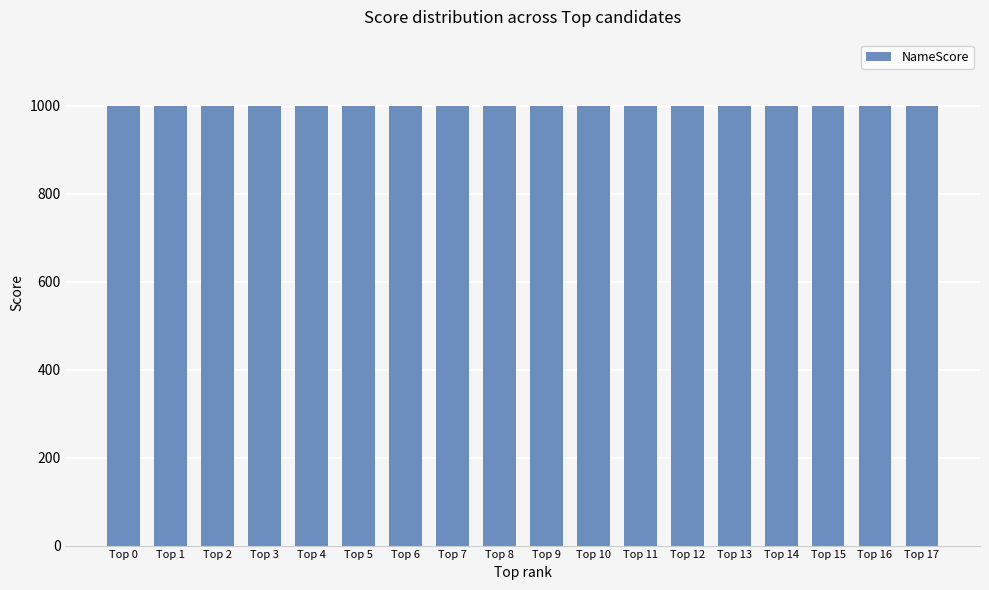

What value does the data have at Top 7?

999.9